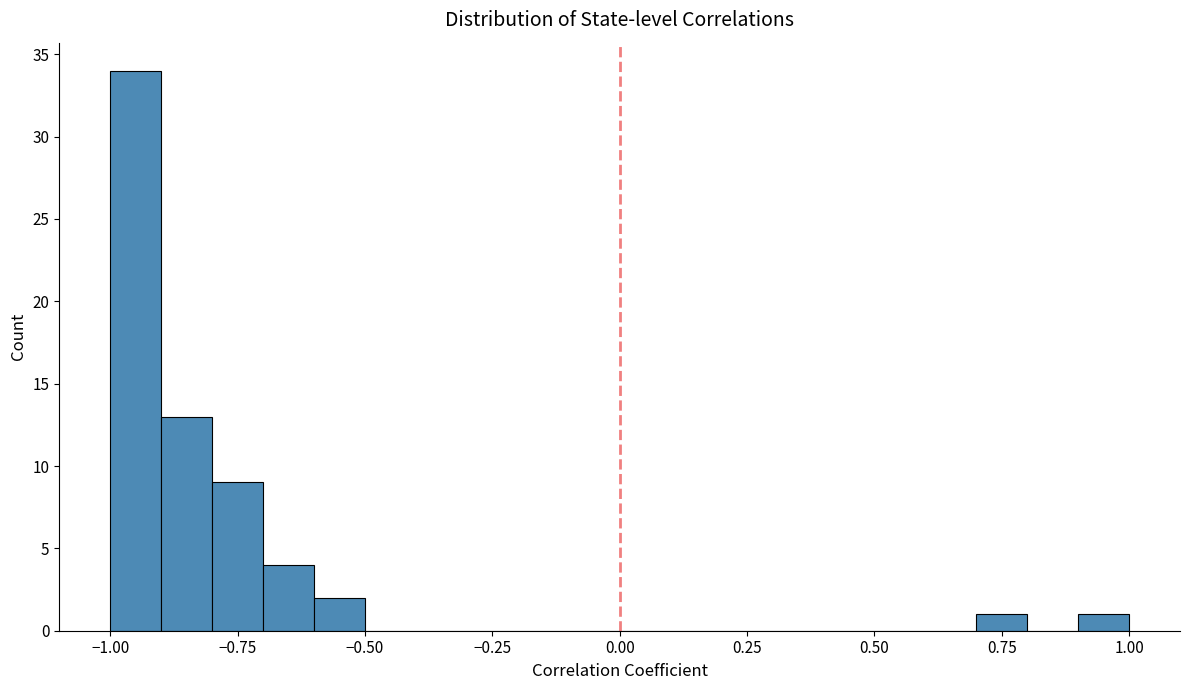

Read against the x-axis, roughly where is the centre of the tallest bar?

-0.95